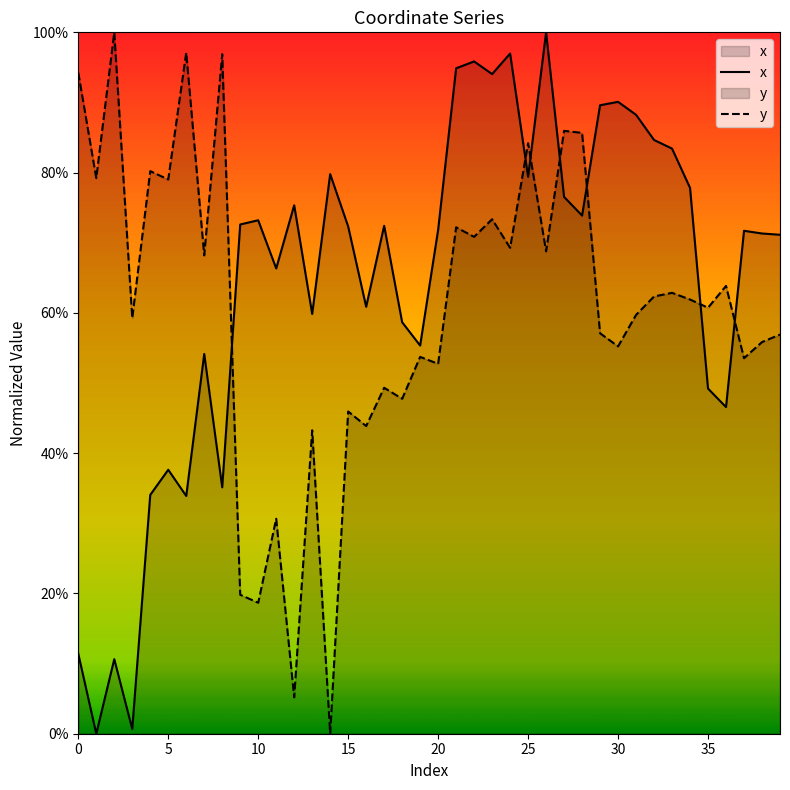

At how many categories does at least one series exceed 0?

40